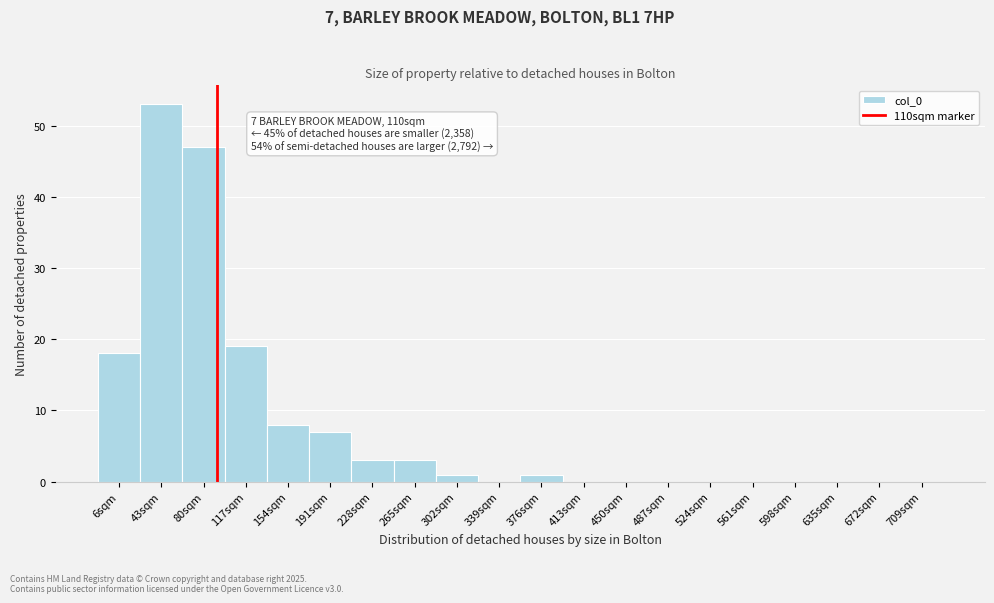

Reading left to right, list all the values displayed in this chart.

6sqm=18	43sqm=53	80sqm=47	117sqm=19	154sqm=8	191sqm=7	228sqm=3	265sqm=3	302sqm=1	339sqm=0	376sqm=1	413sqm=0	450sqm=0	487sqm=0	524sqm=0	561sqm=0	598sqm=0	635sqm=0	672sqm=0	709sqm=0